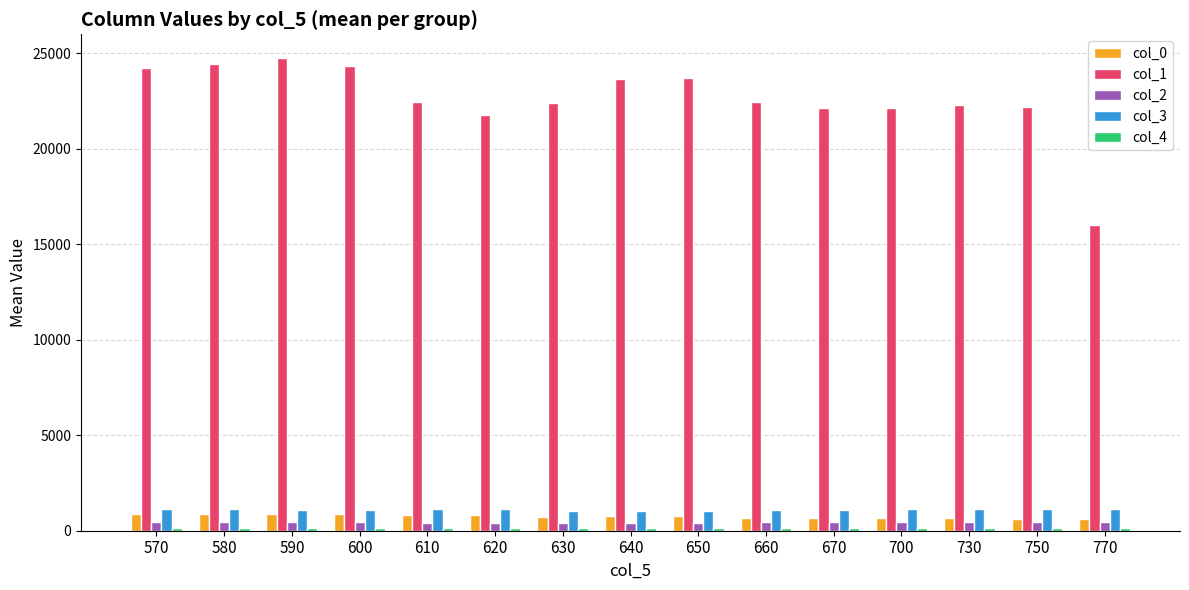

What is the difference between the col_0 values at 630 and 640?

45.7